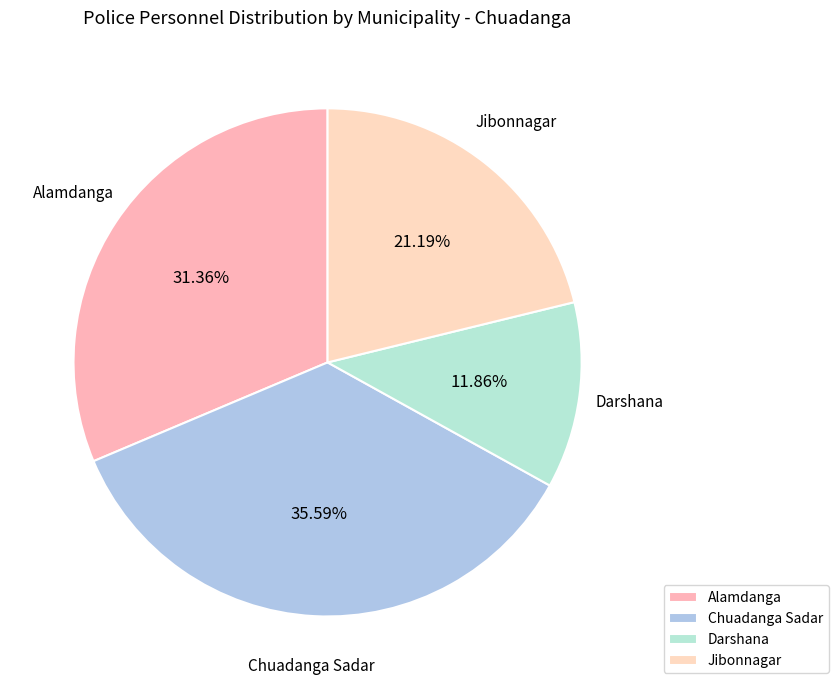

Does Chuadanga Sadar represent more than half of the total?

No